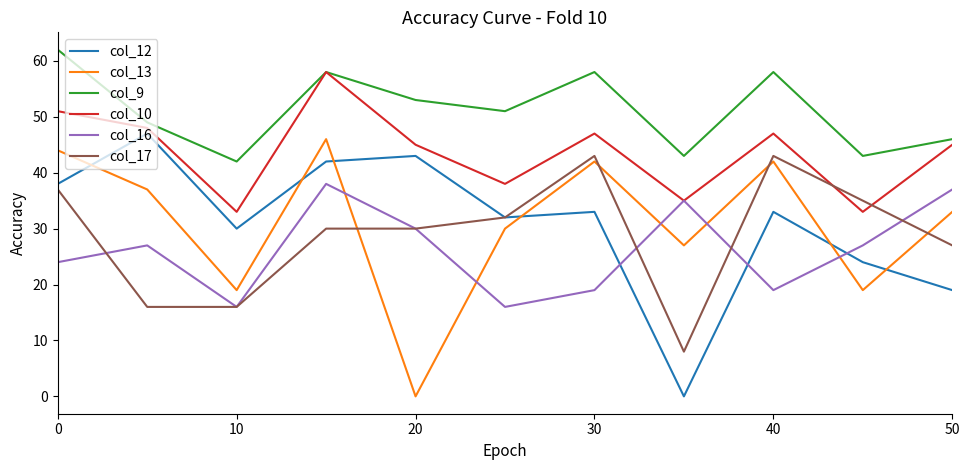

True or false: col_10 and col_13 cross at least once.

False